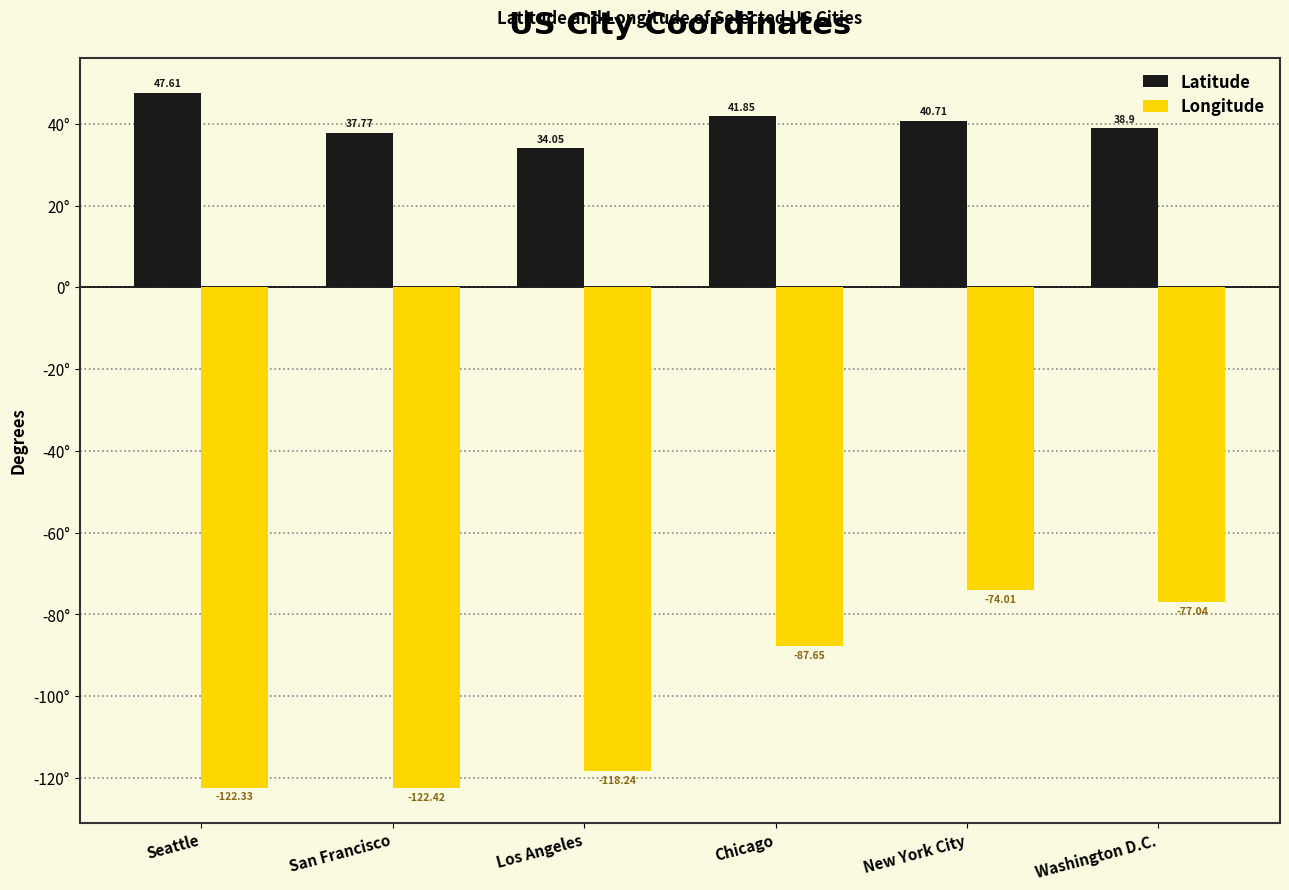

At which label does Latitude reach its minimum?

Los Angeles